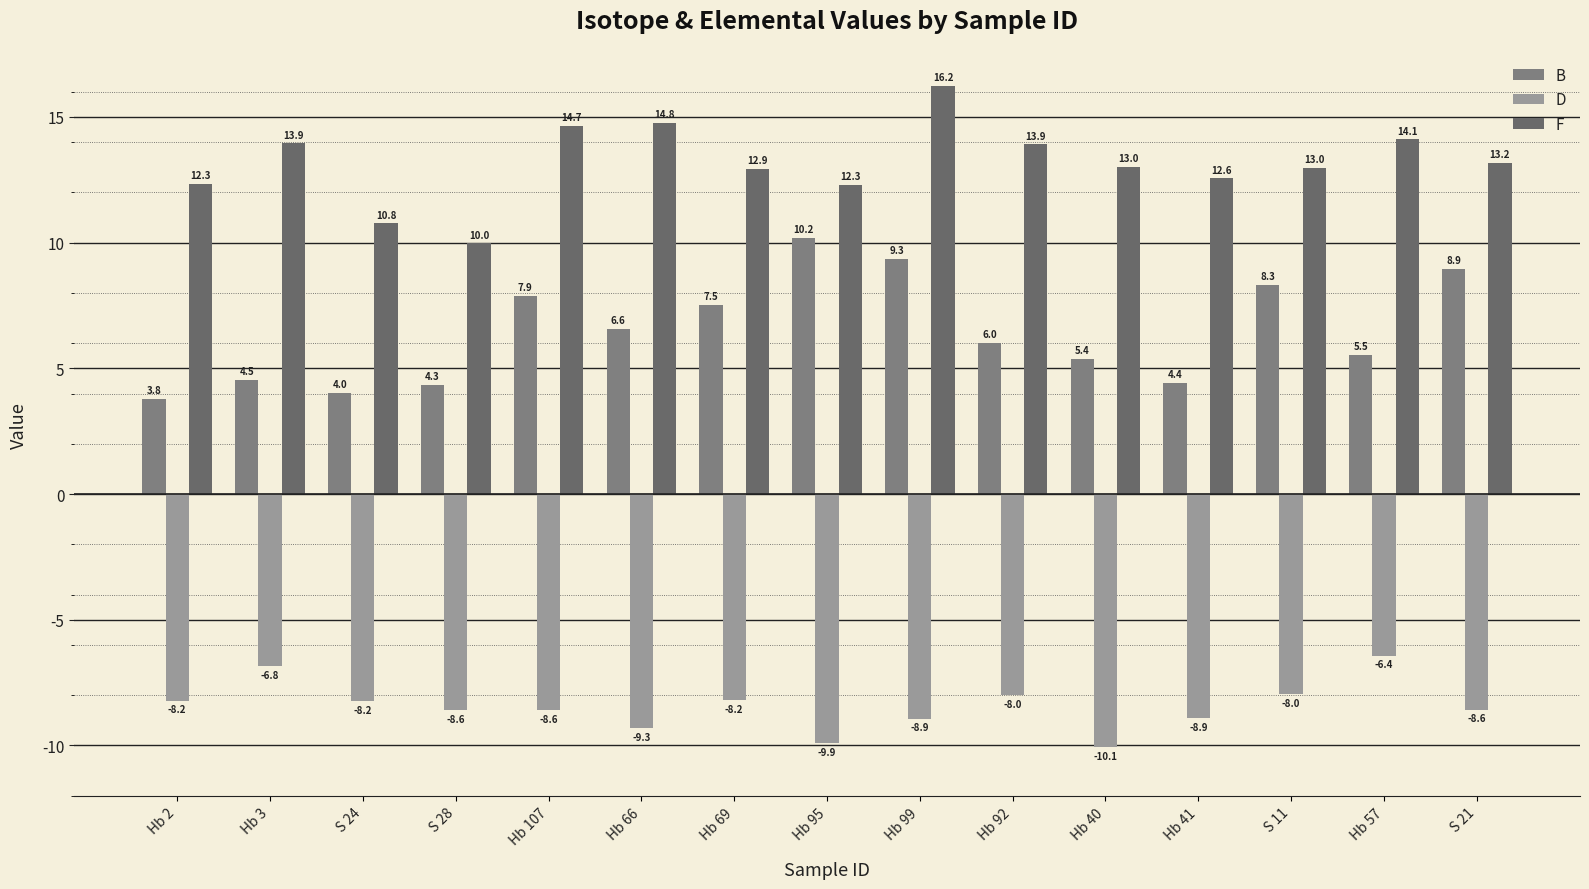

What is the lowest value of the D series?

-10.1